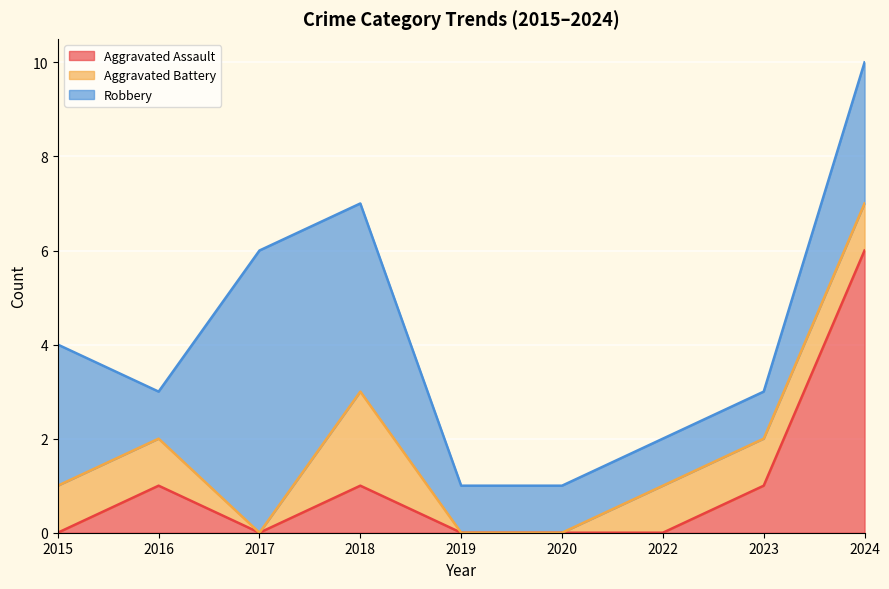

What is the value of the Aggravated Battery point at the 1st from the left?

1